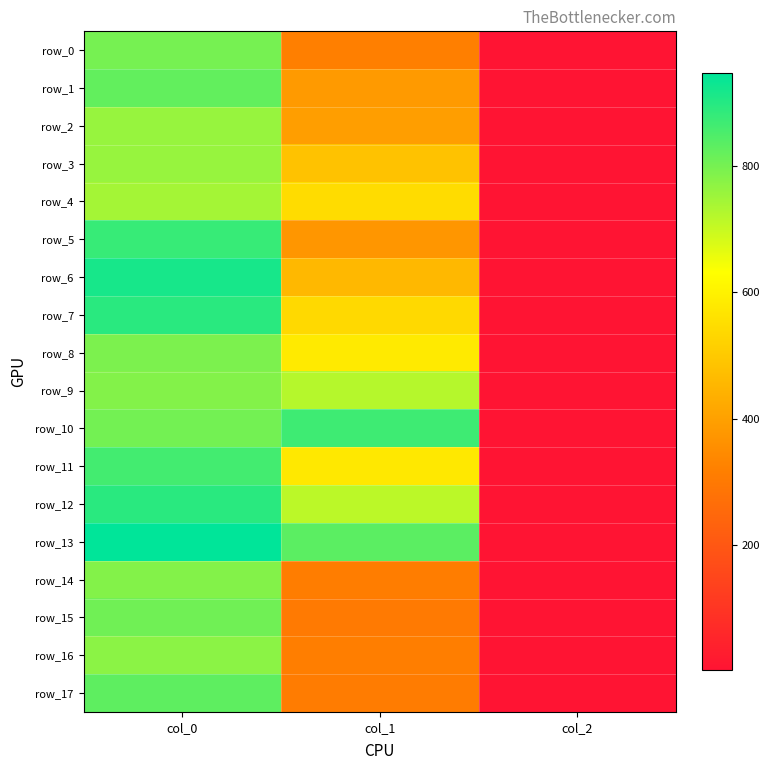

Which series has the largest total across all categories?

row_13